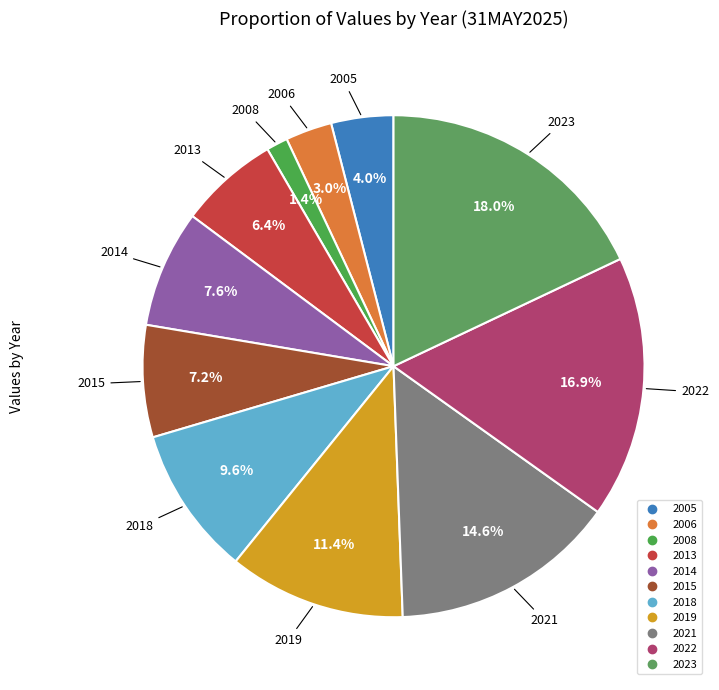

True or false: 2023 accounts for 18% of the total.

True